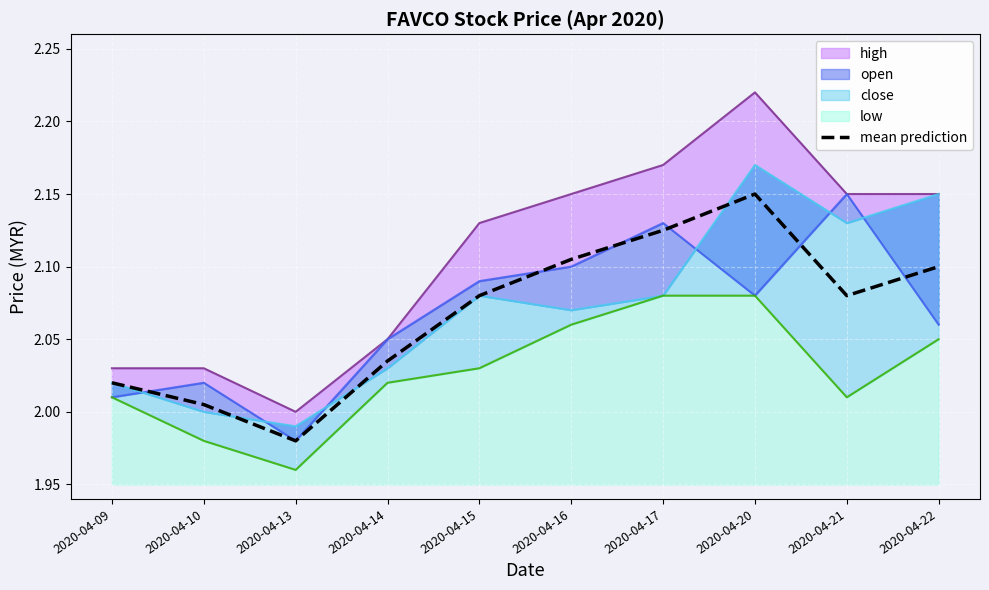

Where is the data nearest to the value 2?

2020-04-10